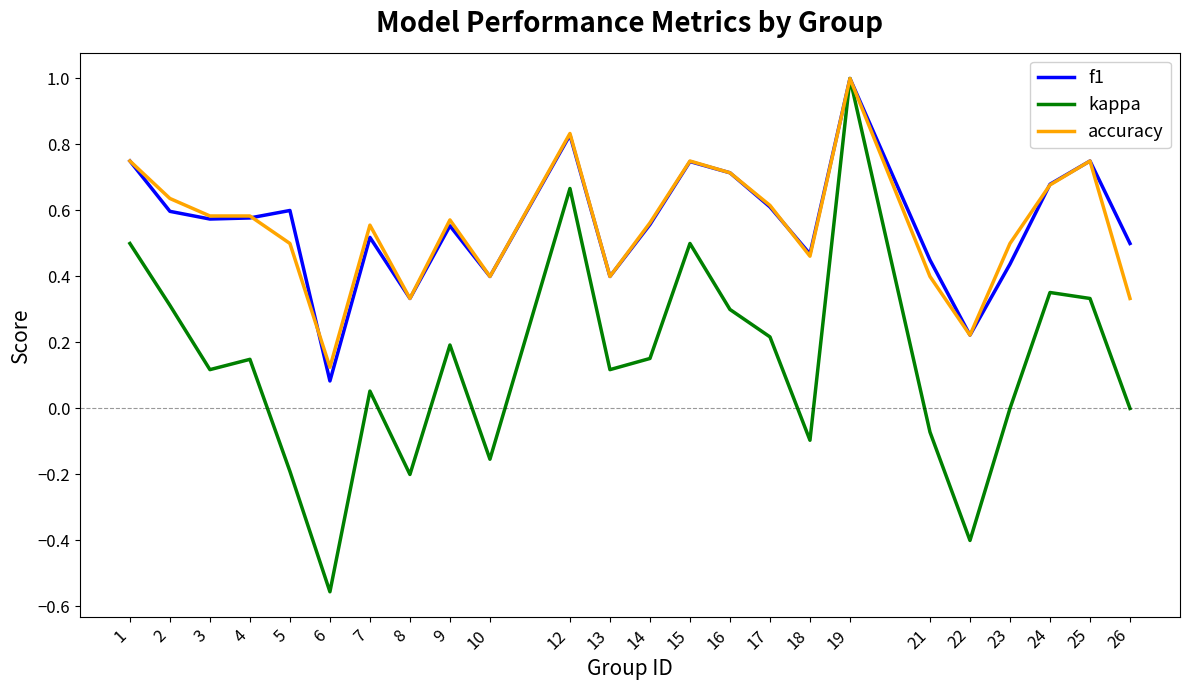

What is the sum of all f1 values?

13.4